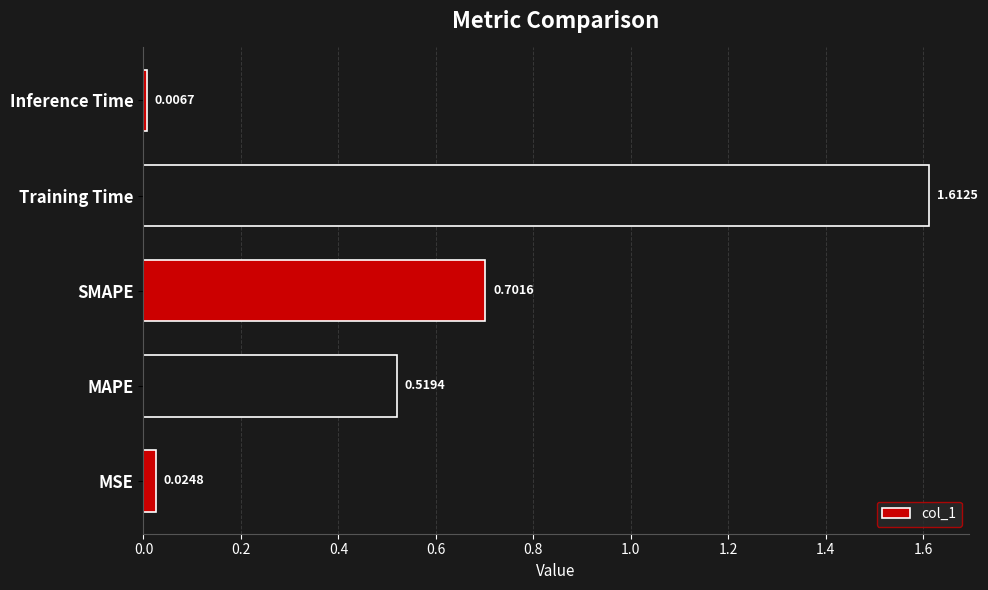

List the labels in order of value, smallest first.

Inference Time, MSE, MAPE, SMAPE, Training Time